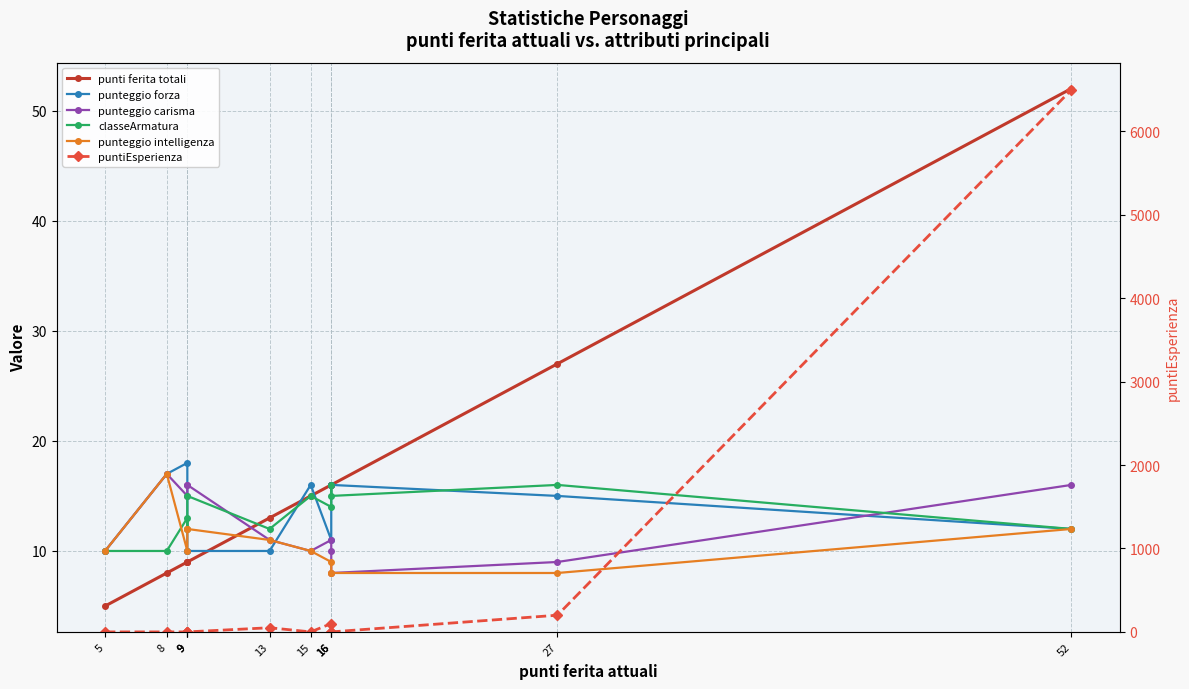

What is the difference between the second highest and minimum values in the puntiEsperienza series?

200